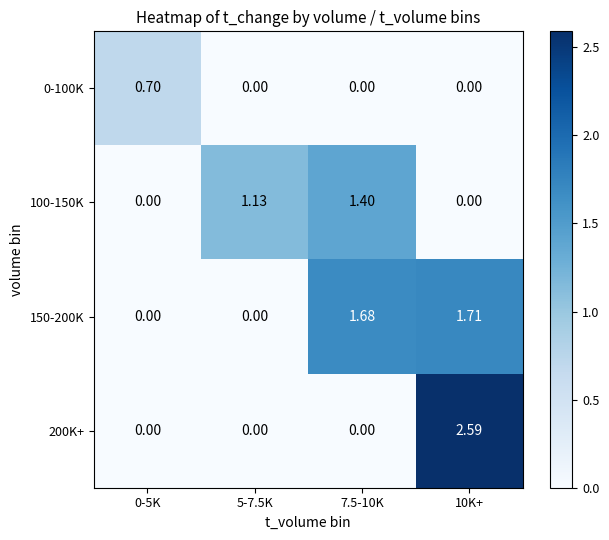

Which series has the largest total across all categories?

150-200K